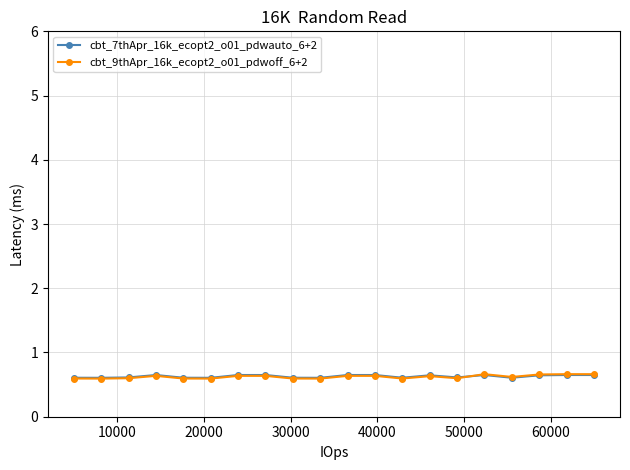

What is the value of the cbt_9thApr_16k_ecopt2_o01_pdwoff_6+2 point at the 1st from the left?

0.6